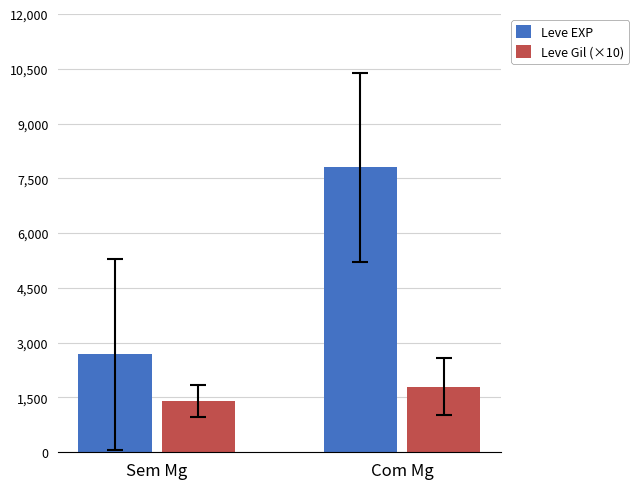

Is the value of Leve Gil (×10) at Sem Mg greater than the value of Leve EXP at Sem Mg?

No